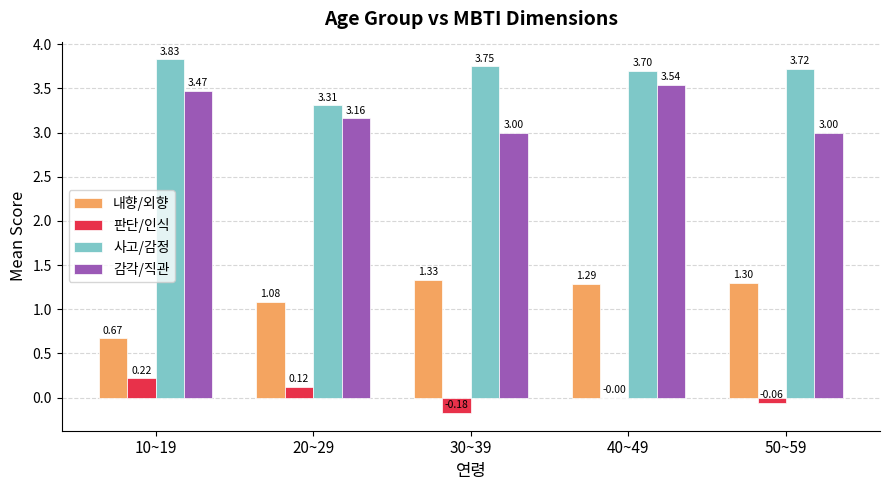

Which series has the largest total across all categories?

사고/감정